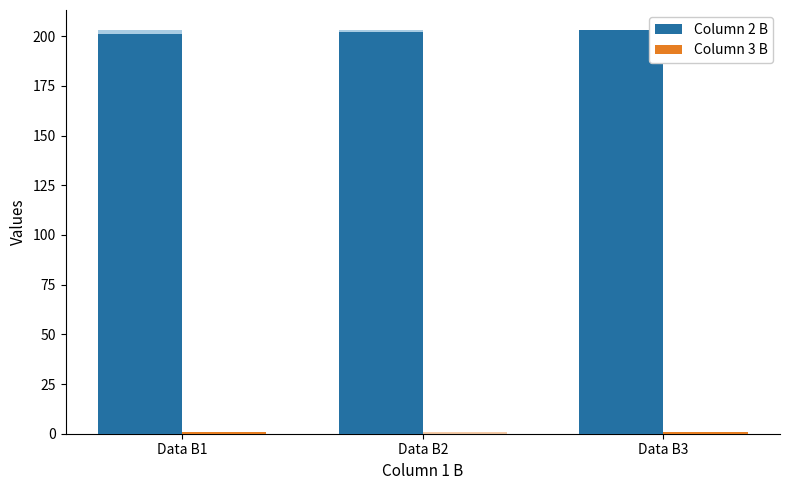

Which has a higher value, Data B1 or Data B3?

Data B3